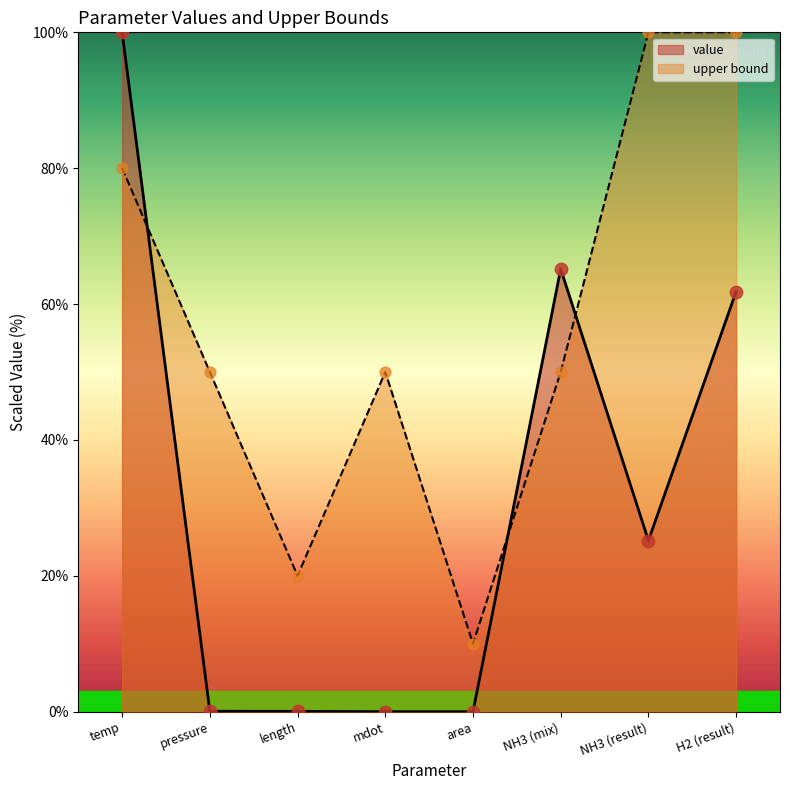

What is the total value across all series at temp?

180.0